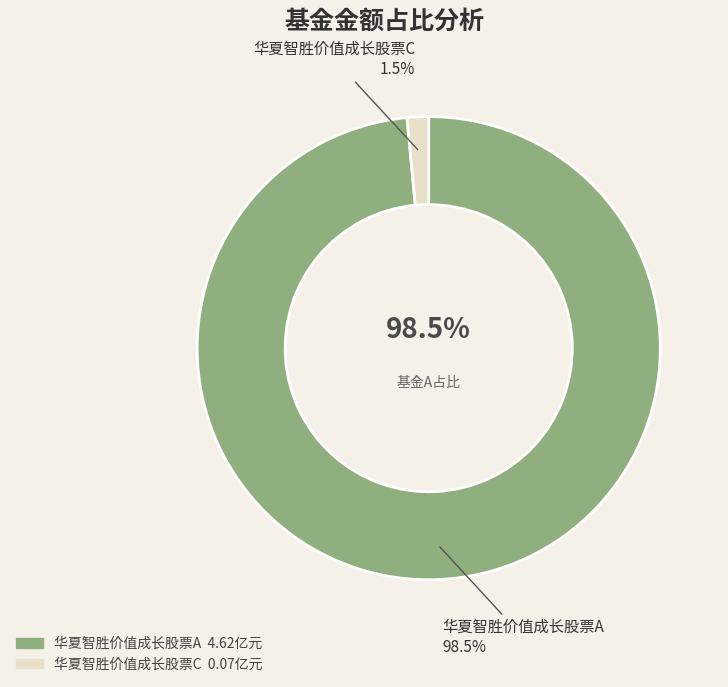

Count the number of slices in the pie.

2